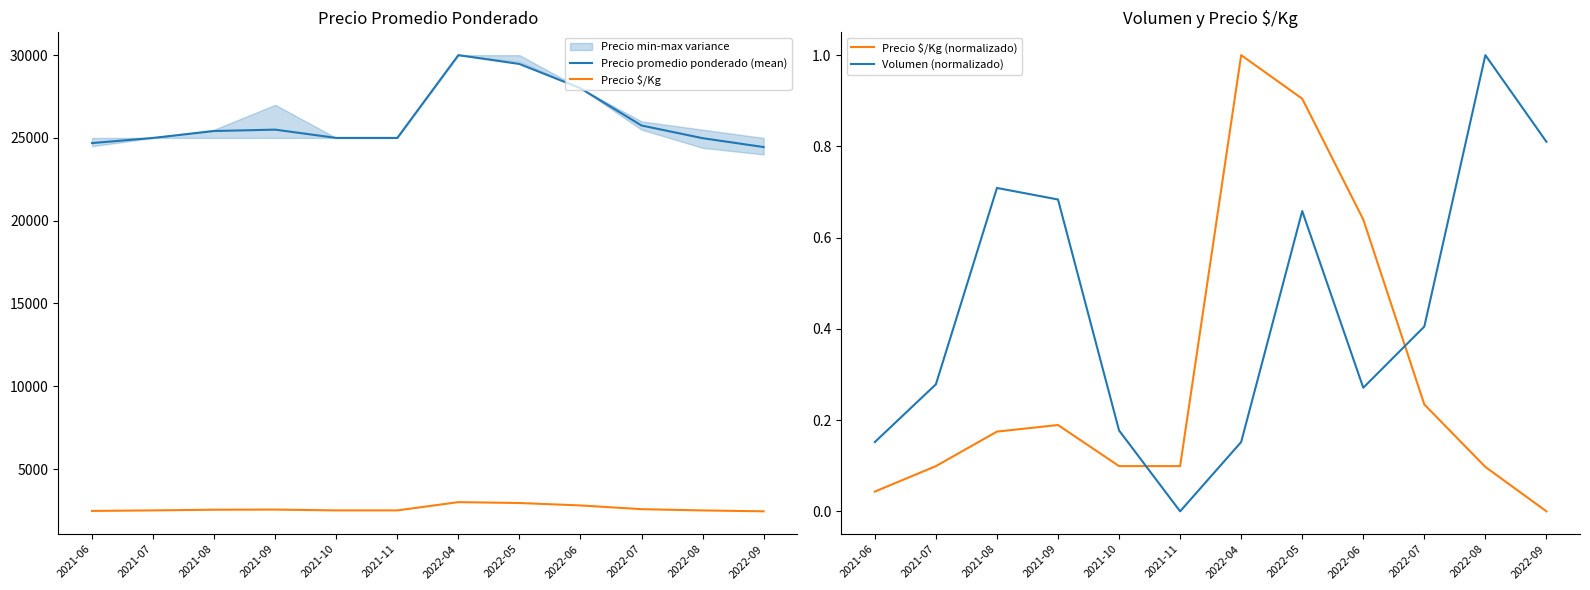

True or false: Precio promedio ponderado (mean) and Volumen (normalizado) intersect in this chart.

False